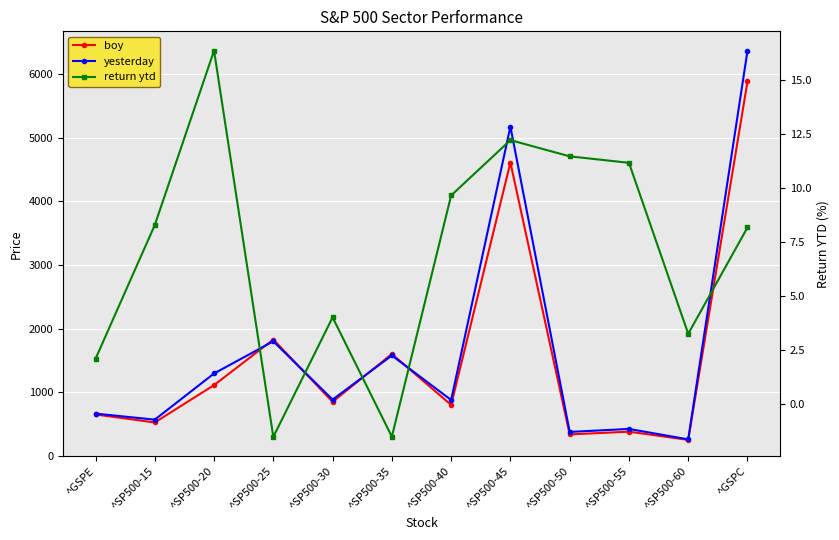

What is the greatest value displayed?

6363.4